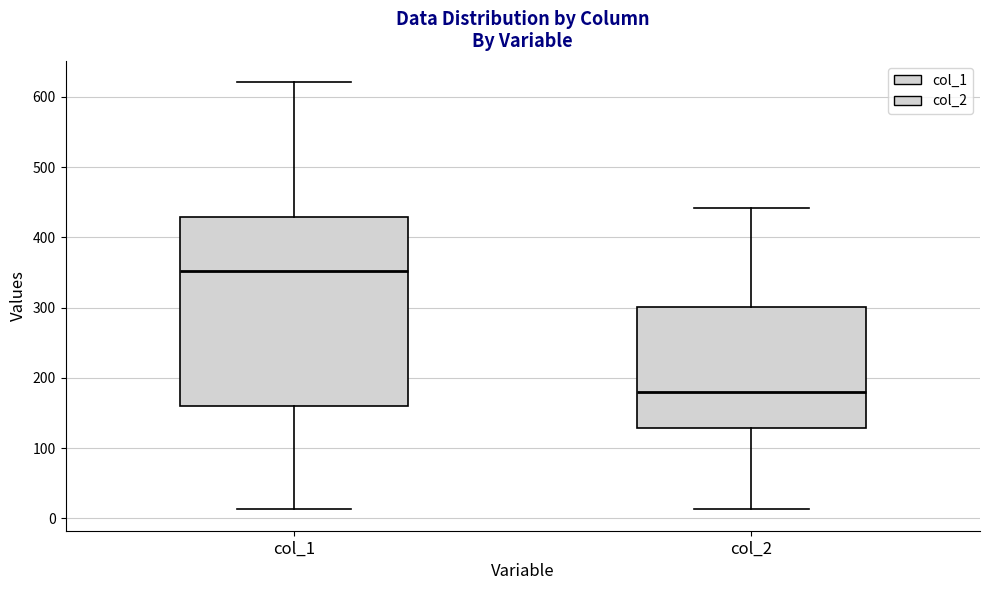

Where does the median line of the box for col_2 sit on the y-axis? The values are not printed on the chart, so give them approximately, as read against the axis.

180